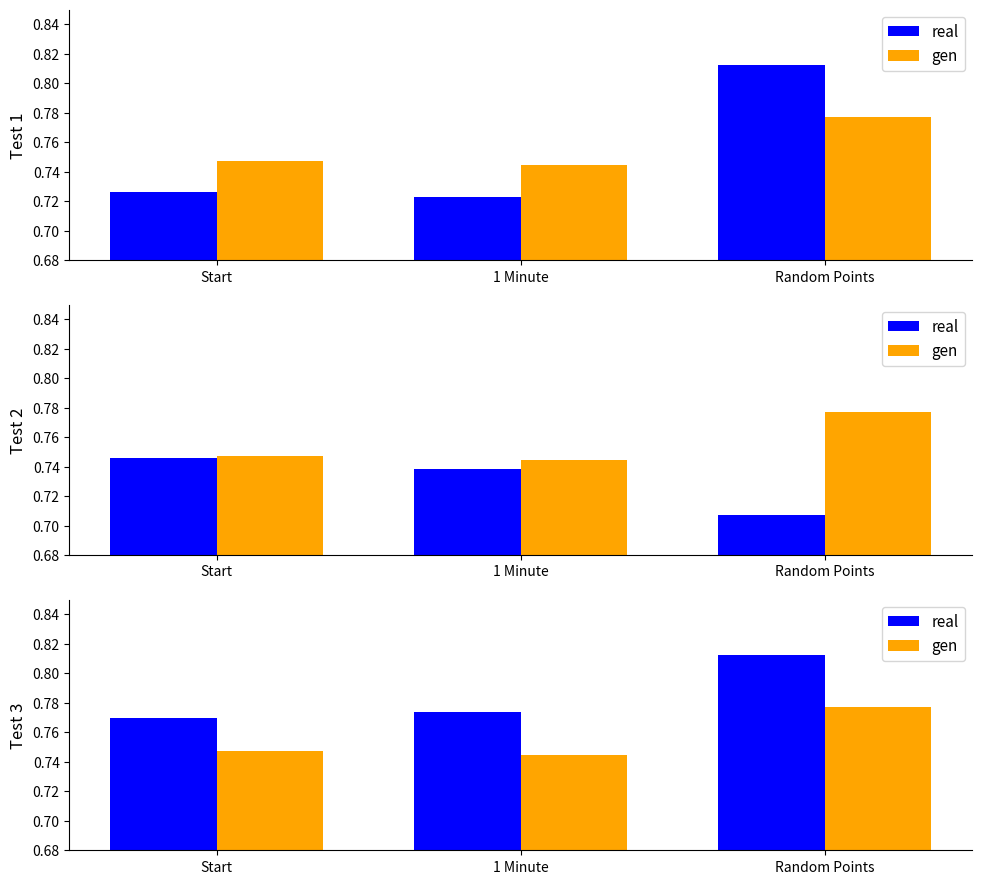

At 1 Minute, list the series in order from largest to smallest.

real, gen